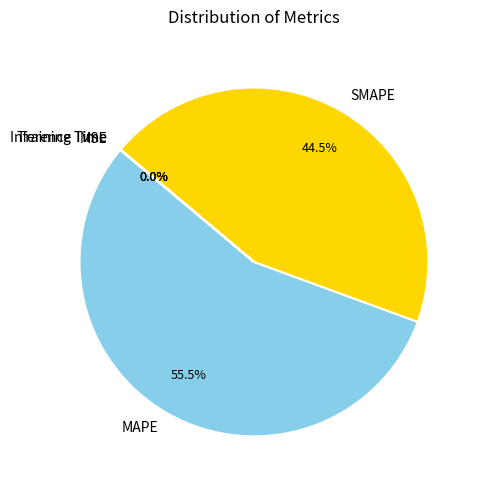

What percentage is NOT represented by MAPE?

44.5%